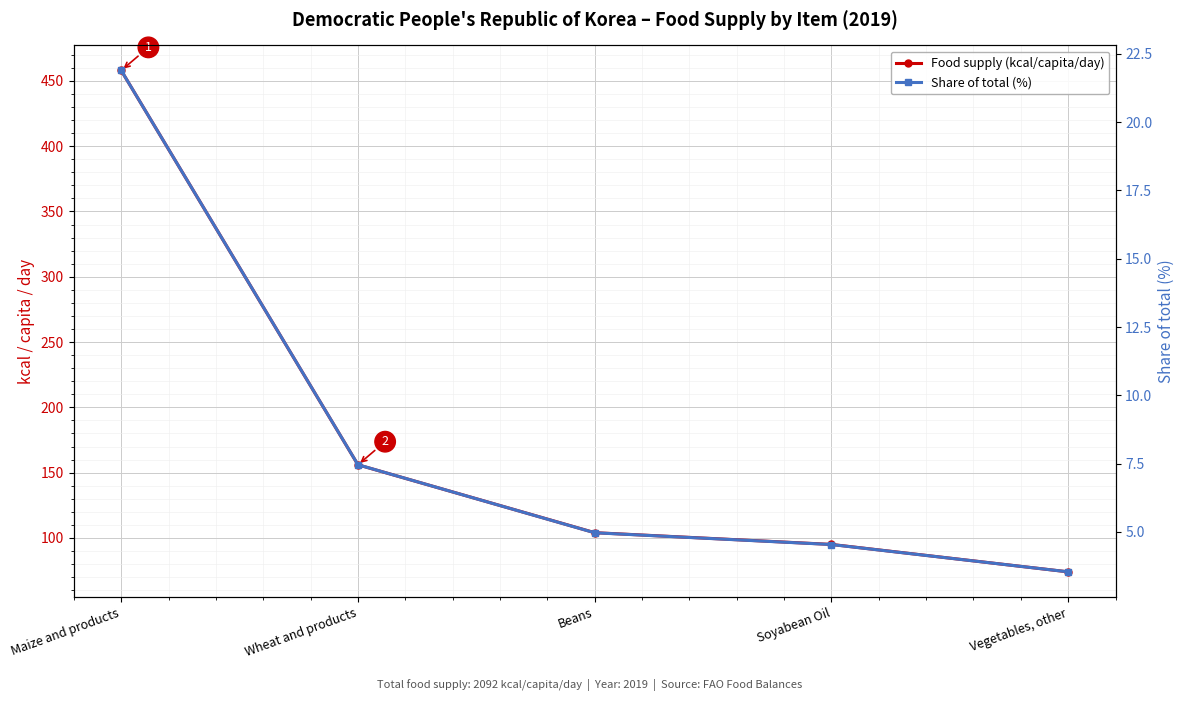

What is the minimum value shown in the chart?

3.5